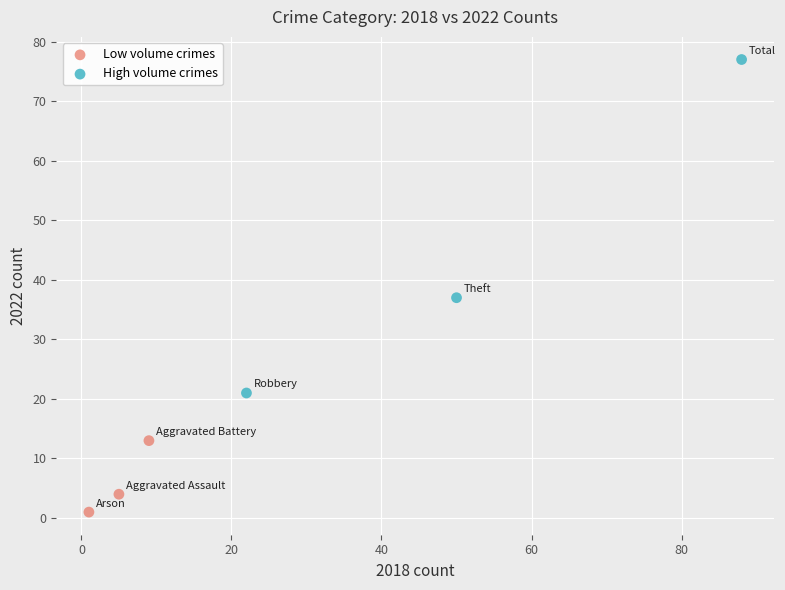

Which series reaches the maximum Y coordinate?

High volume crimes